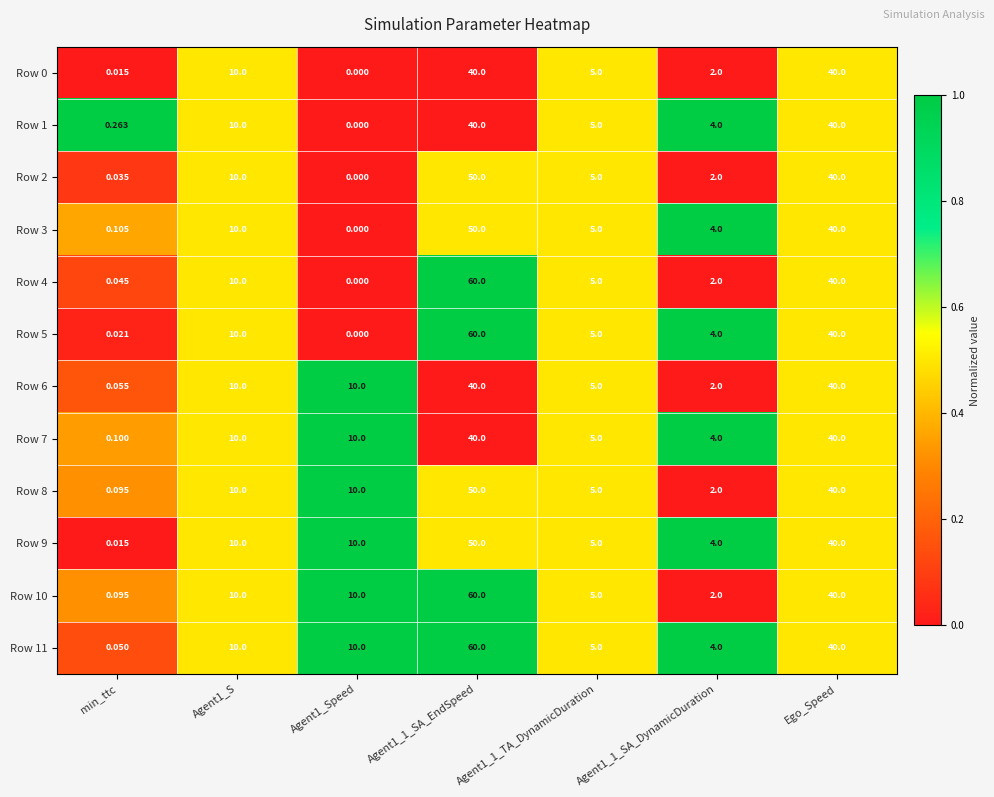

Is the value of Row 10 at min_ttc greater than the value of Row 0 at Agent1_1_SA_DynamicDuration?

No